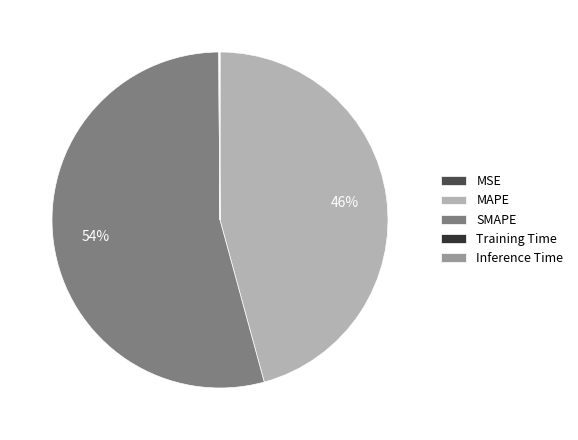

Is it true that SMAPE is 60% of the pie?

False